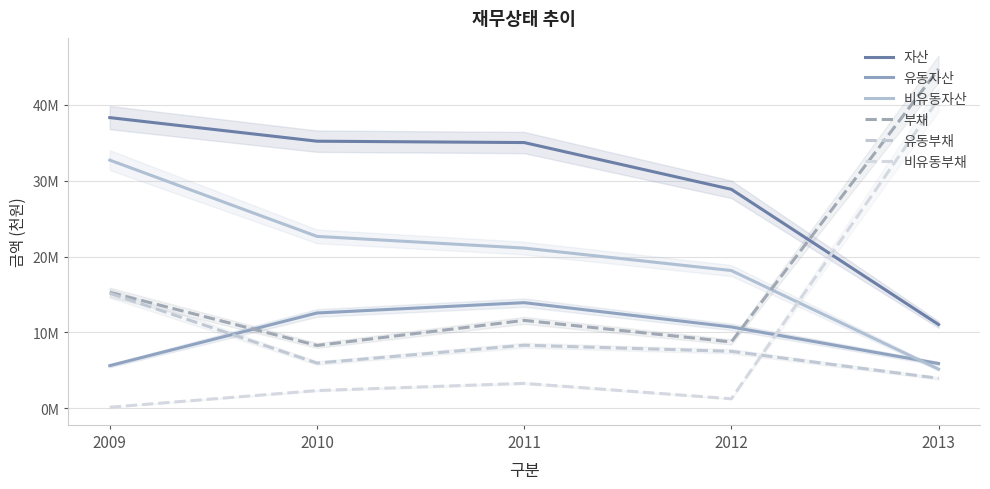

Which has a higher value, 2011 or 2012?

2011